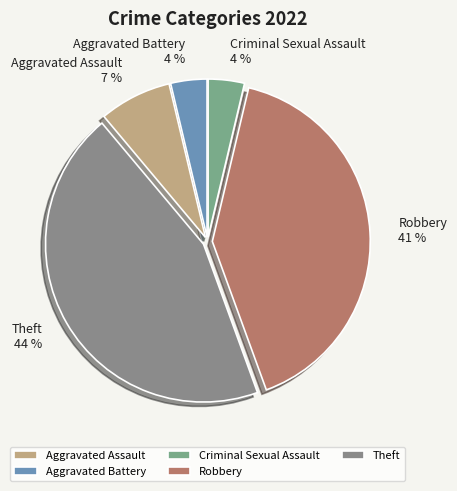

True or false: Aggravated Assault accounts for 7% of the total.

True